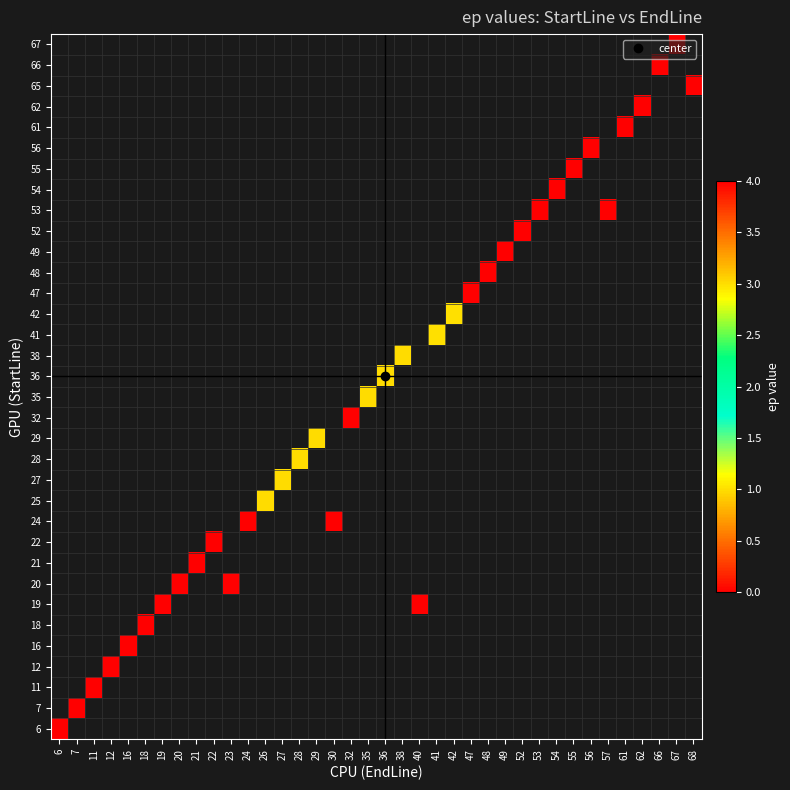

How many data points does each series have?

38